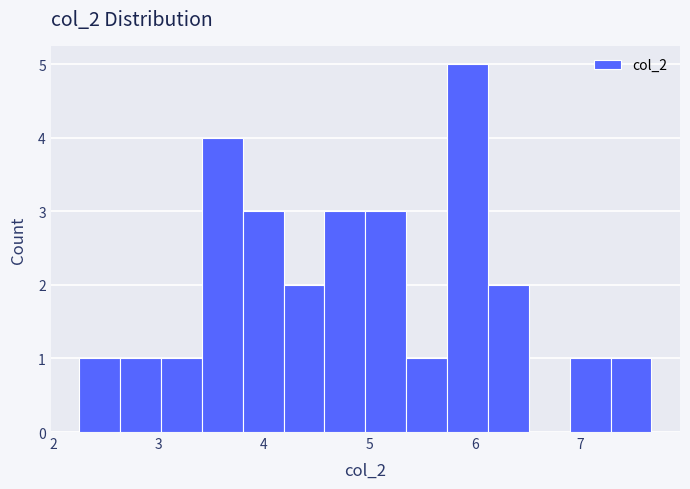

Read against the x-axis, roughly where is the centre of the tallest bar?

5.9